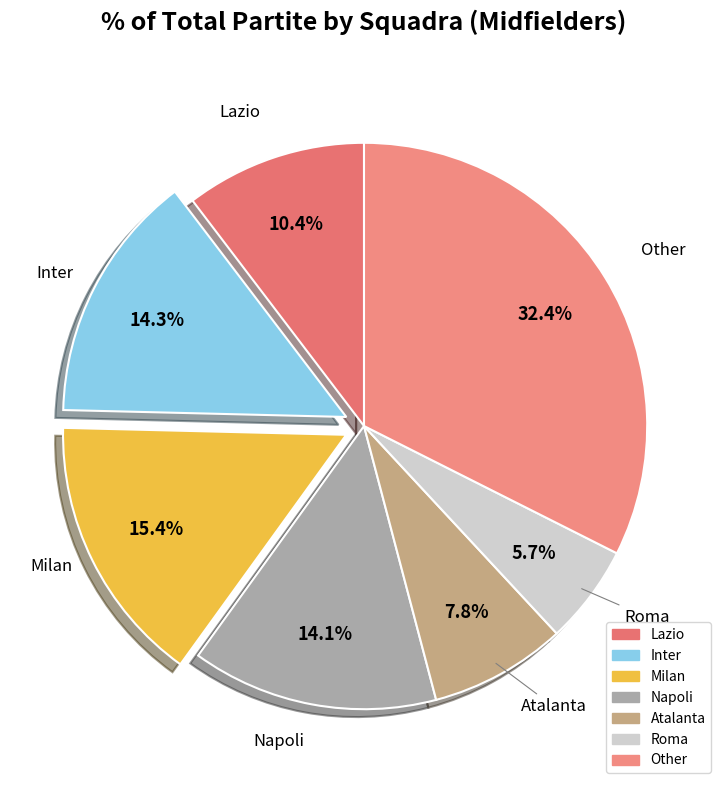

True or false: Inter accounts for 23% of the total.

False